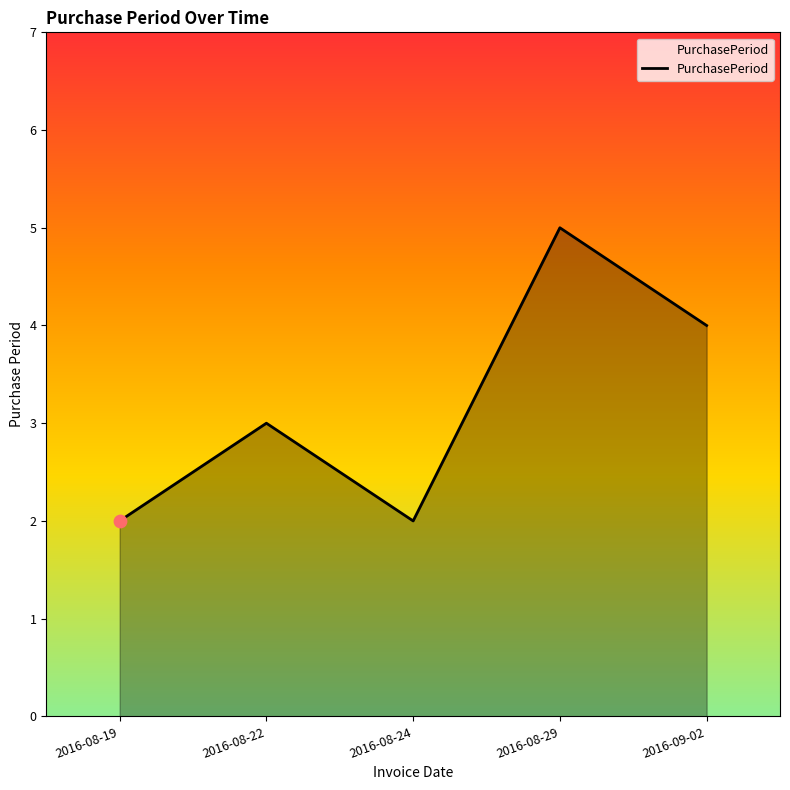

Between 2016-08-24 and 2016-08-29, which is larger?

2016-08-29